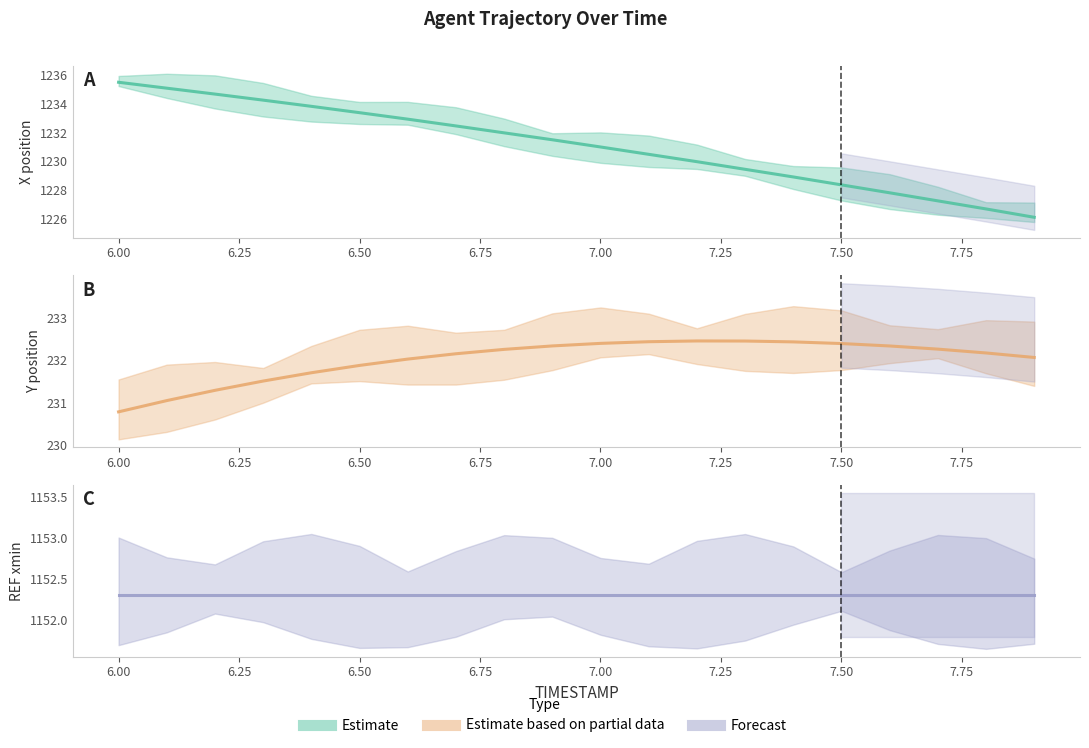

What position from the left is 6.4?

5